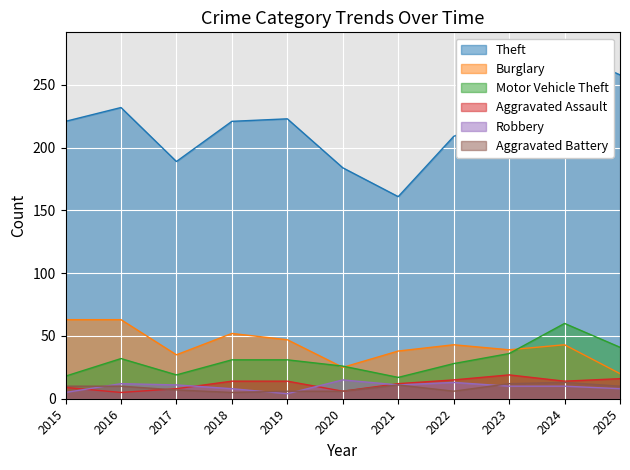

What is the approximate value of Aggravated Battery at 2025?

10